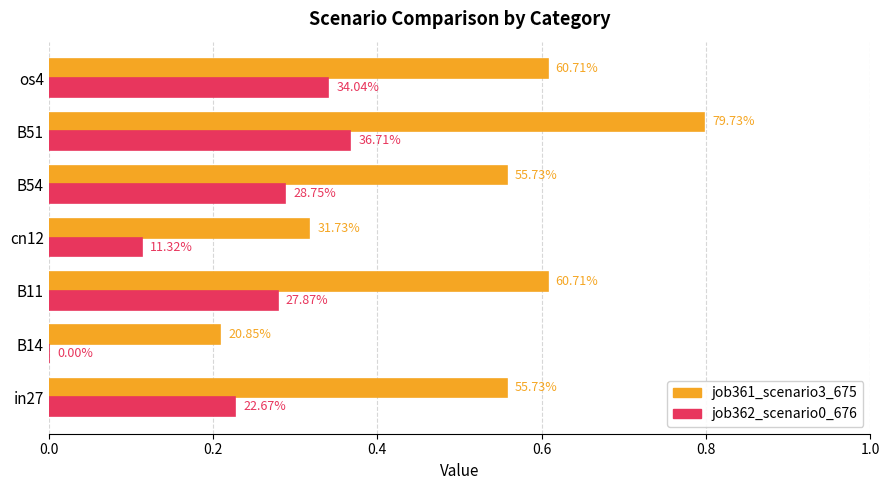

What are all the series names shown in the legend?

job361_scenario3_675, job362_scenario0_676